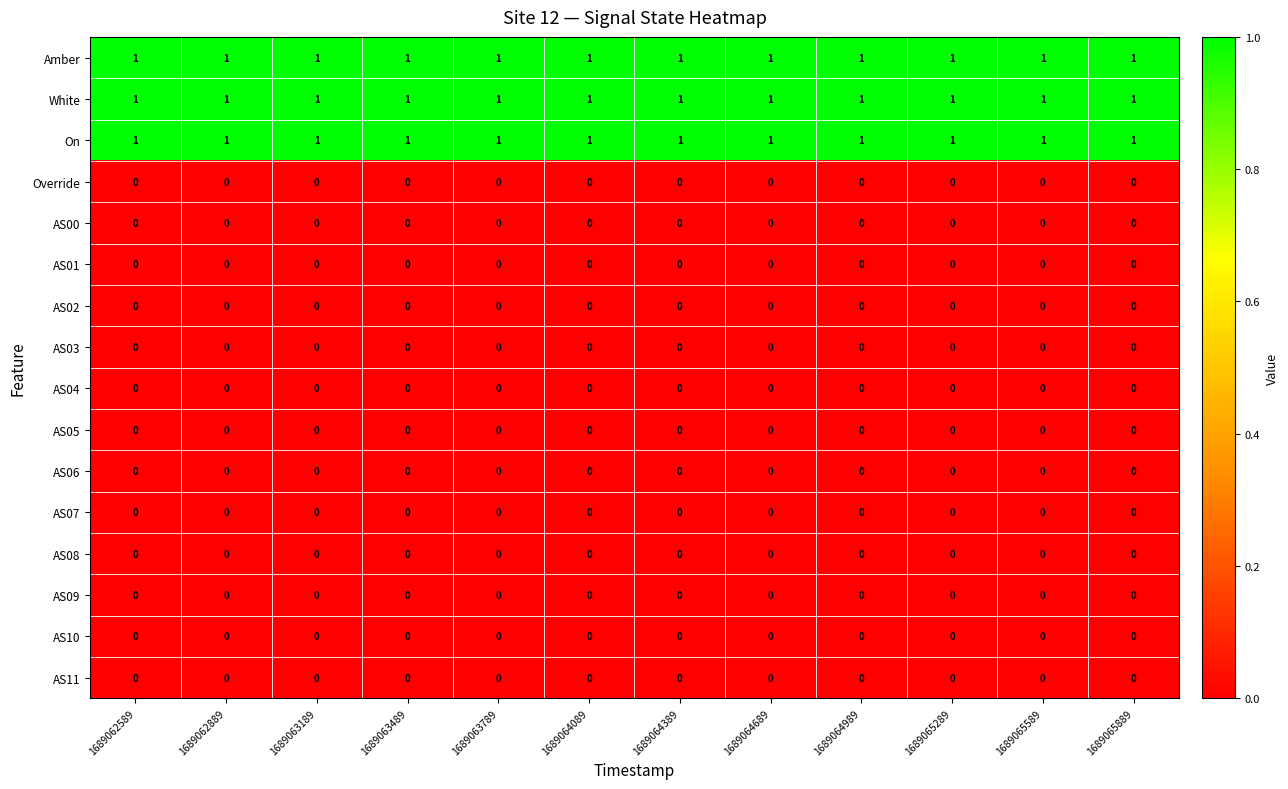

True or false: AS06 has a value of 0 at 1689064389.

True